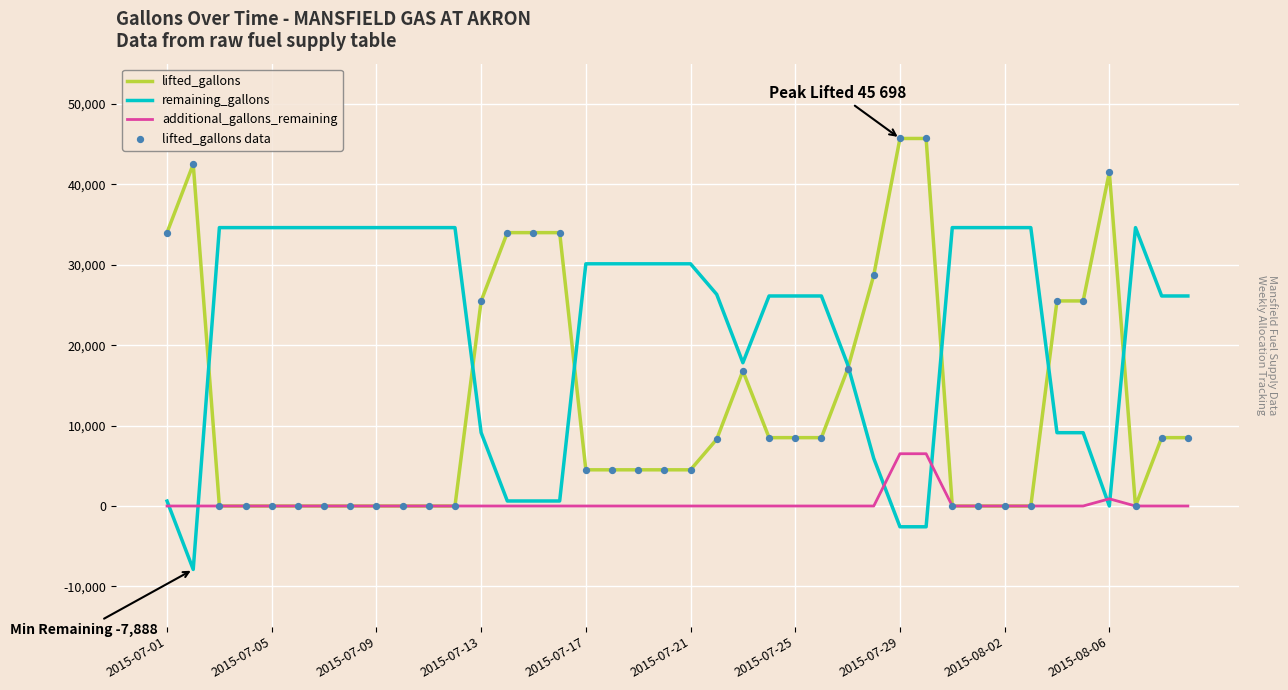

Which series has the largest total across all categories?

remaining_gallons